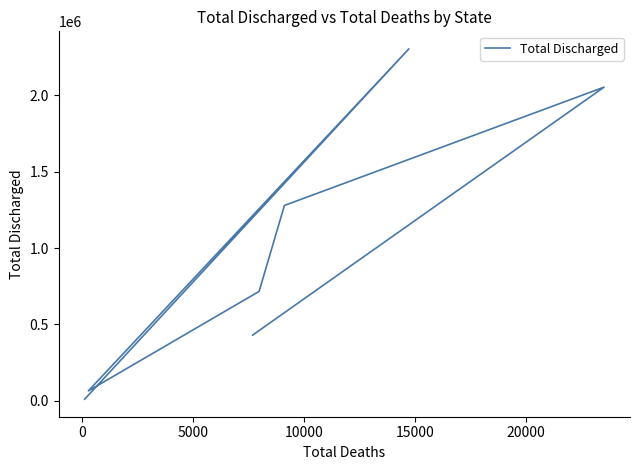

The value at 15000 is 589805. True or false?

False